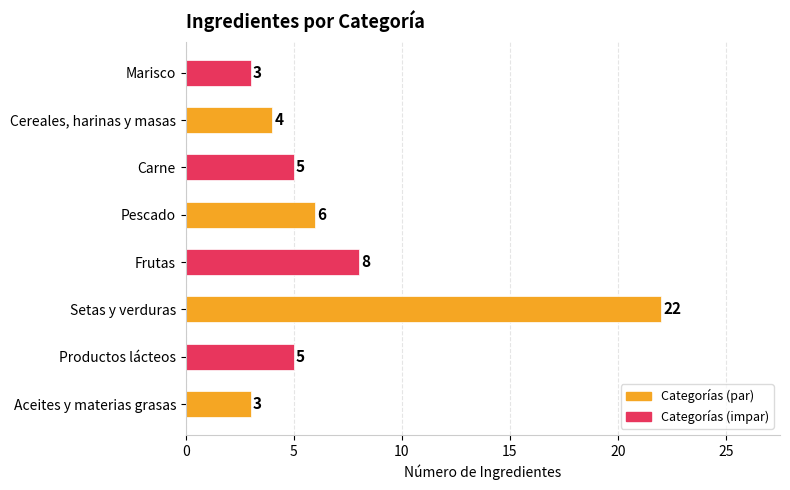

At which category does the chart reach its peak across all series?

Setas y verduras